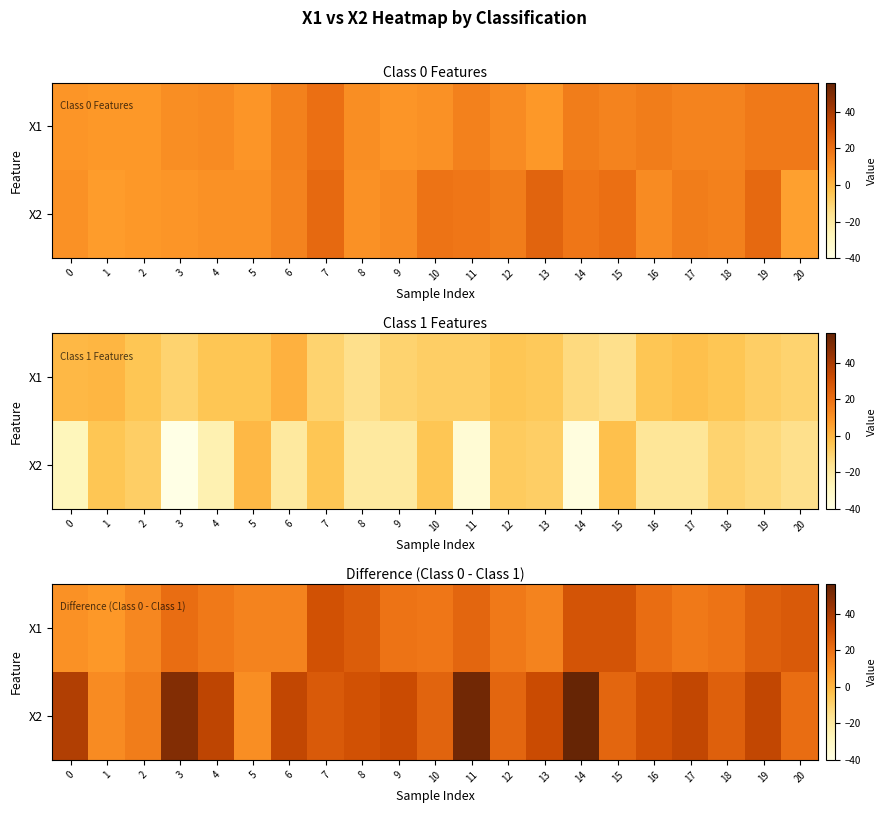

What is the minimum value for X2?

11